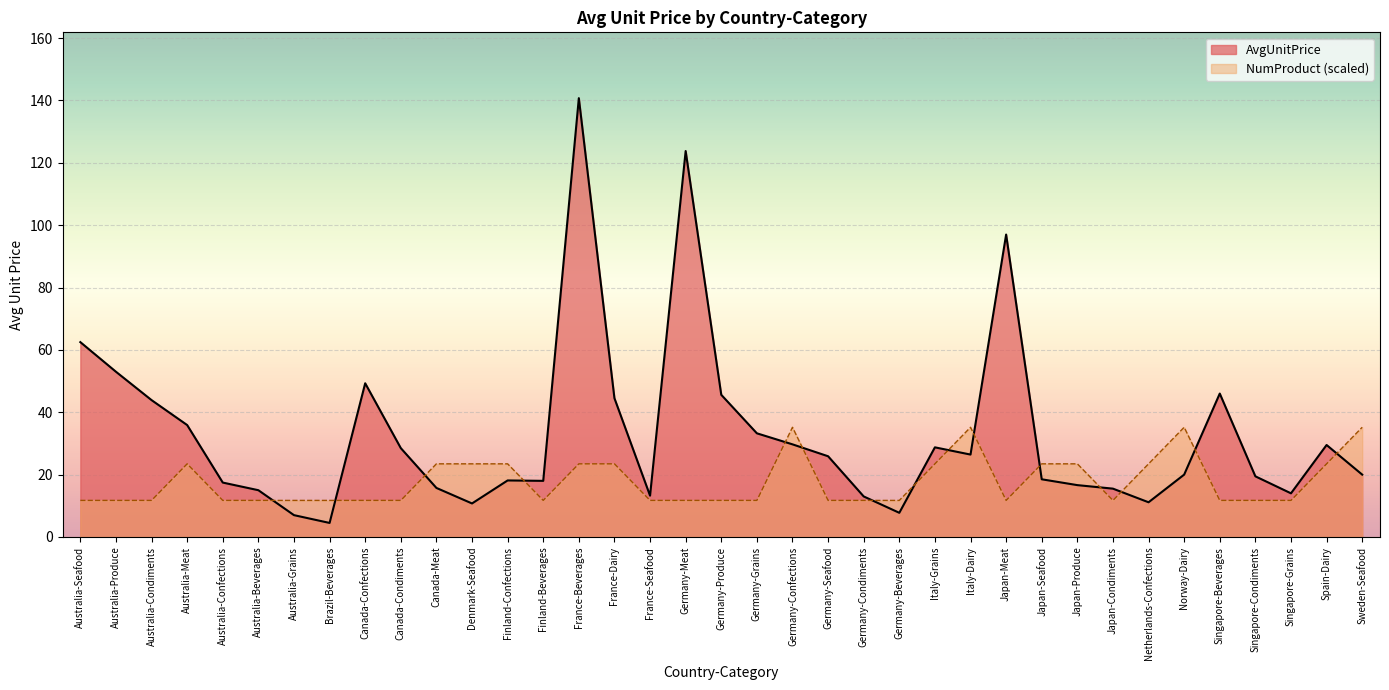

What is the smallest value displayed?

4.5